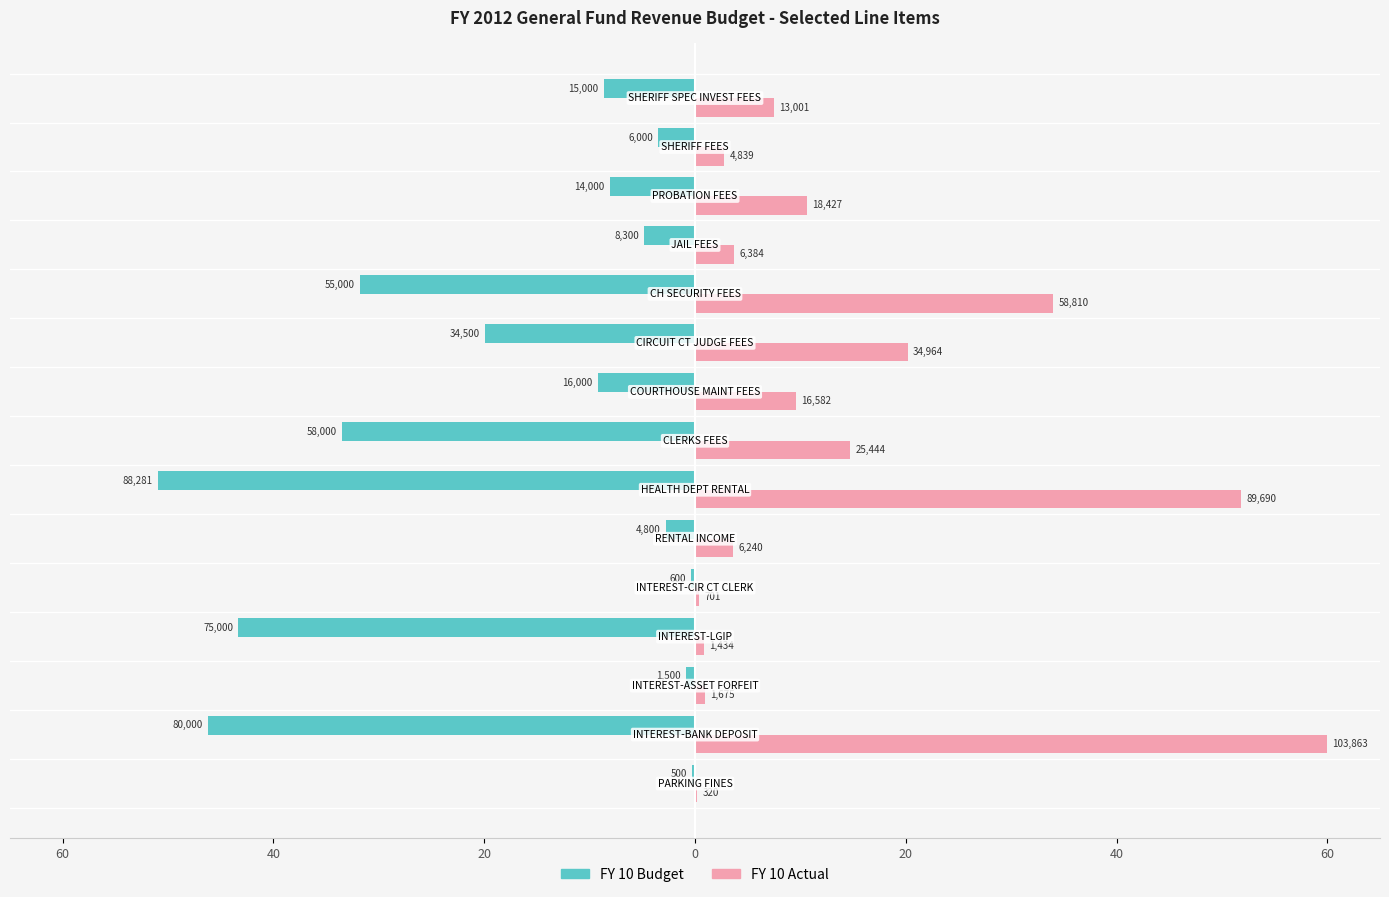

What are all the series names shown in the legend?

FY 10 Budget, FY 10 Actual